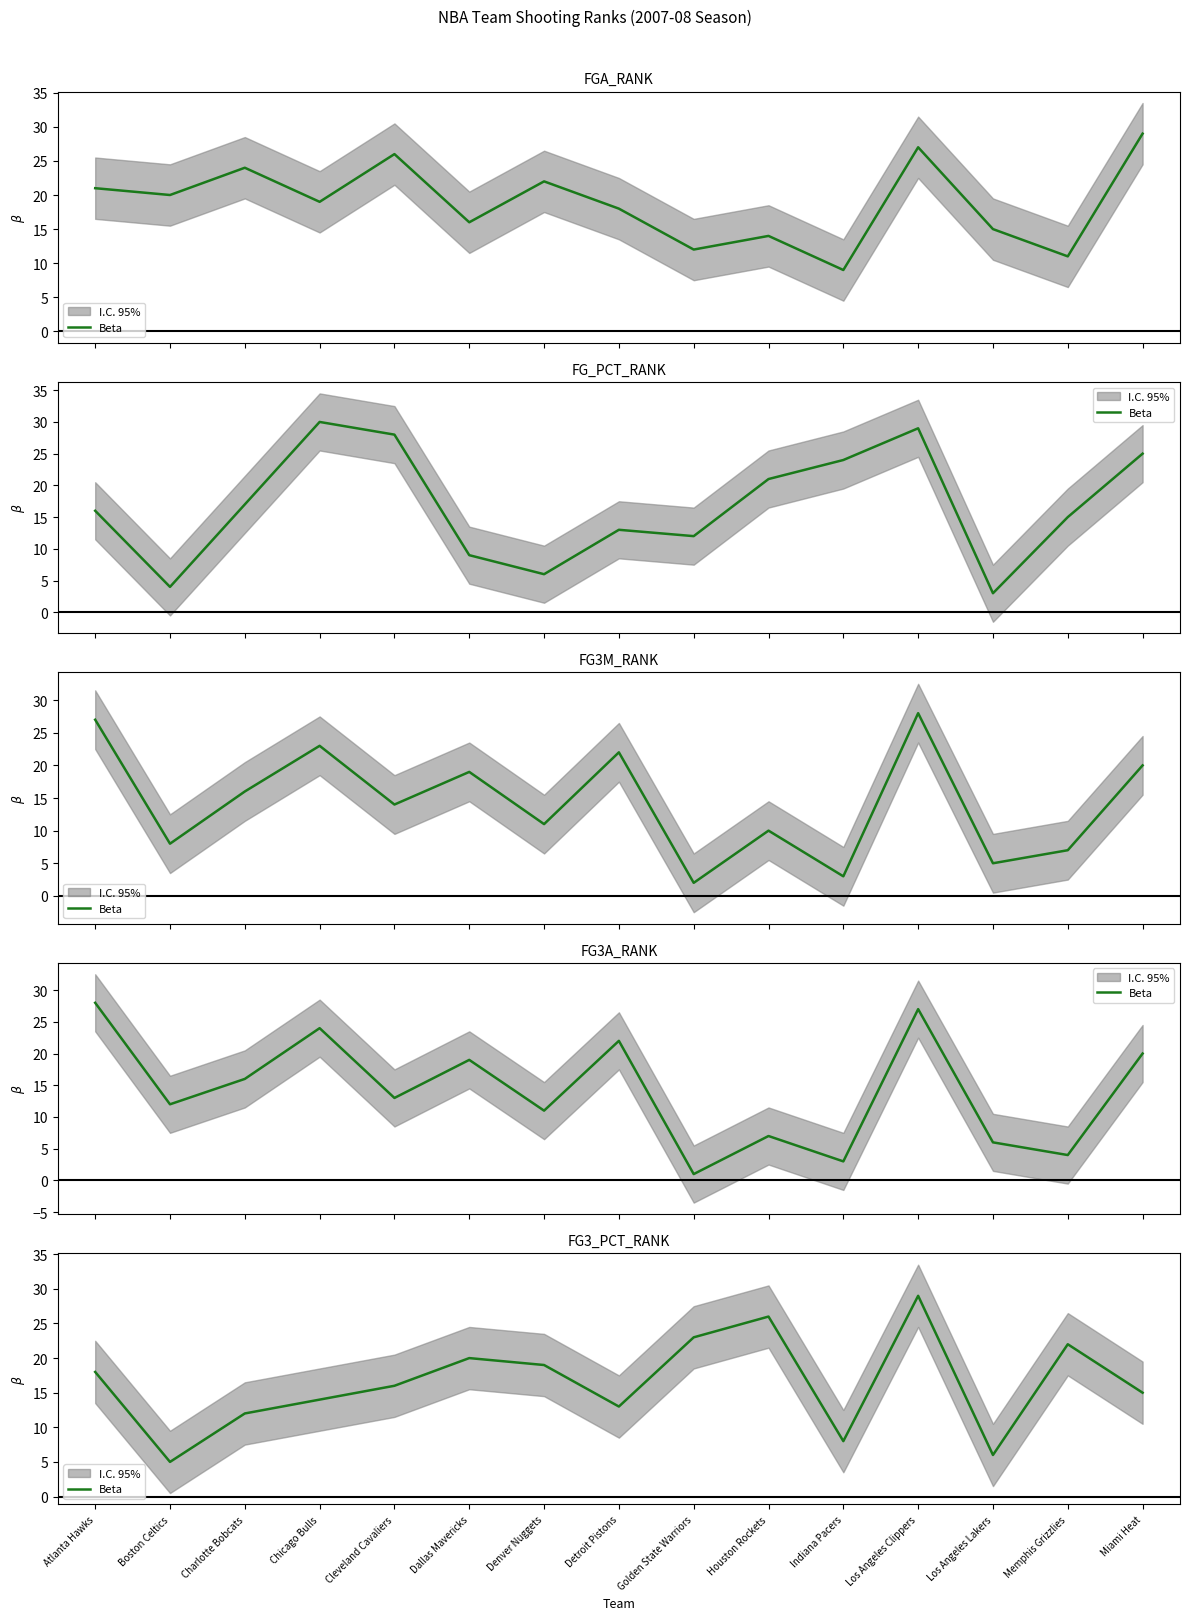

The chart shows a value of 13 at Indiana Pacers. True or false?

False